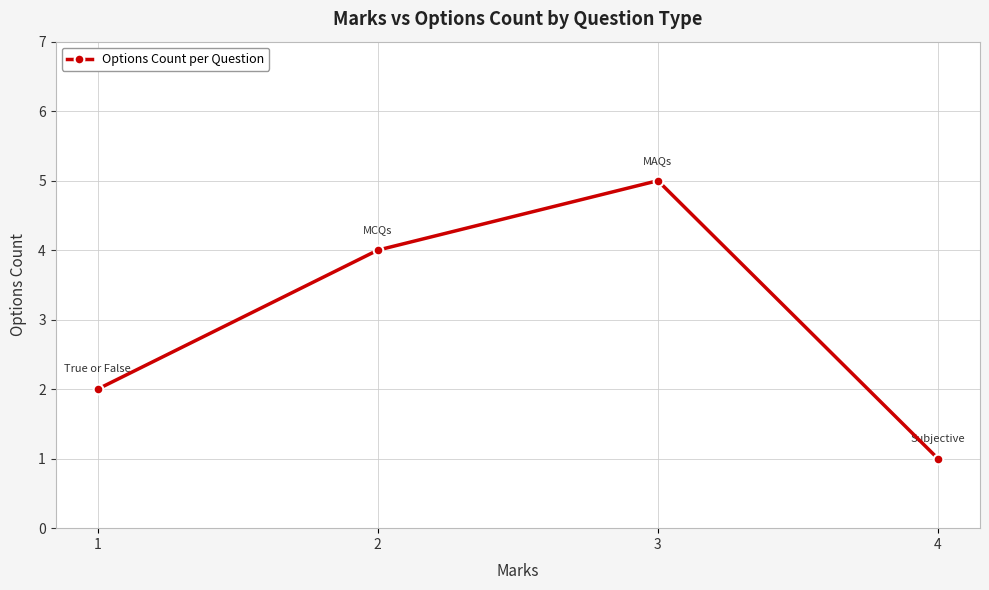

True or false: there are more than 2 points higher than both neighbors.

False